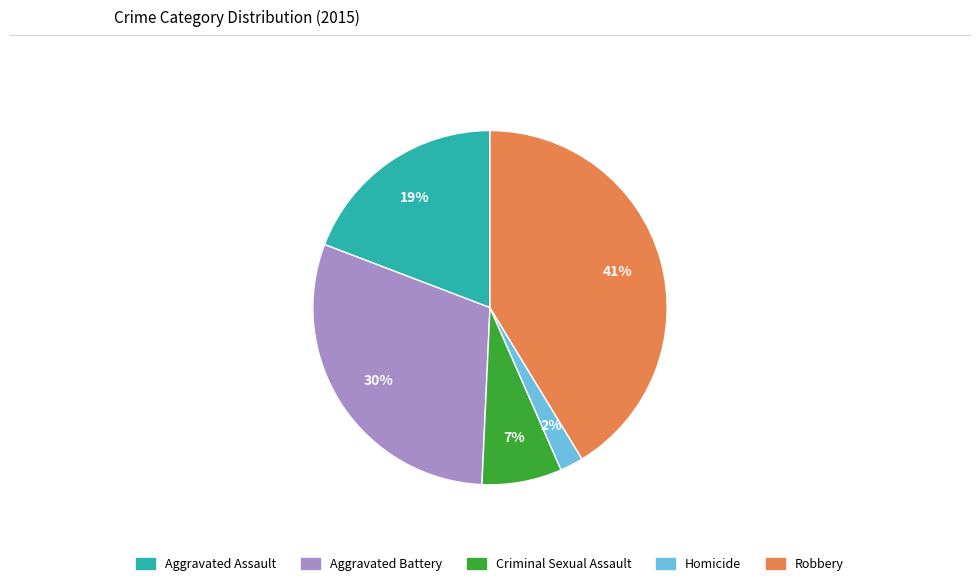

To the nearest percent, what is the average slice percentage?

20%